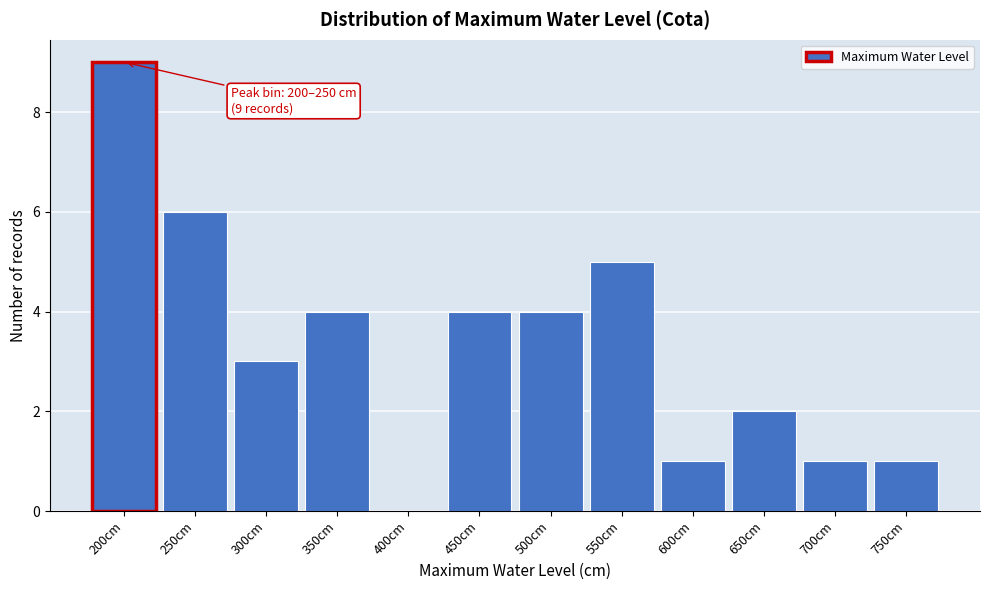

Reading left to right, transcribe all the data shown in this chart.

200cm=9	250cm=6	300cm=3	350cm=4	400cm=0	450cm=4	500cm=4	550cm=5	600cm=1	650cm=2	700cm=1	750cm=1